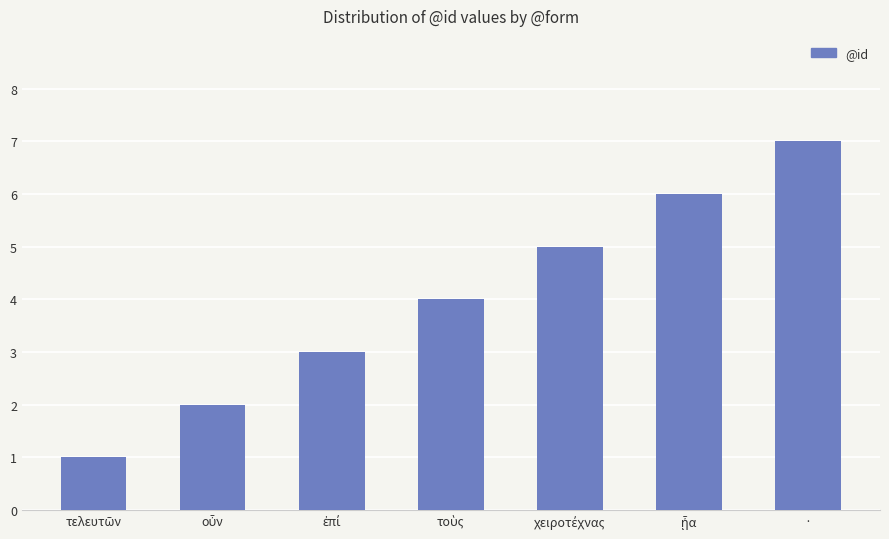

Is it true that the value at · is 7?

True